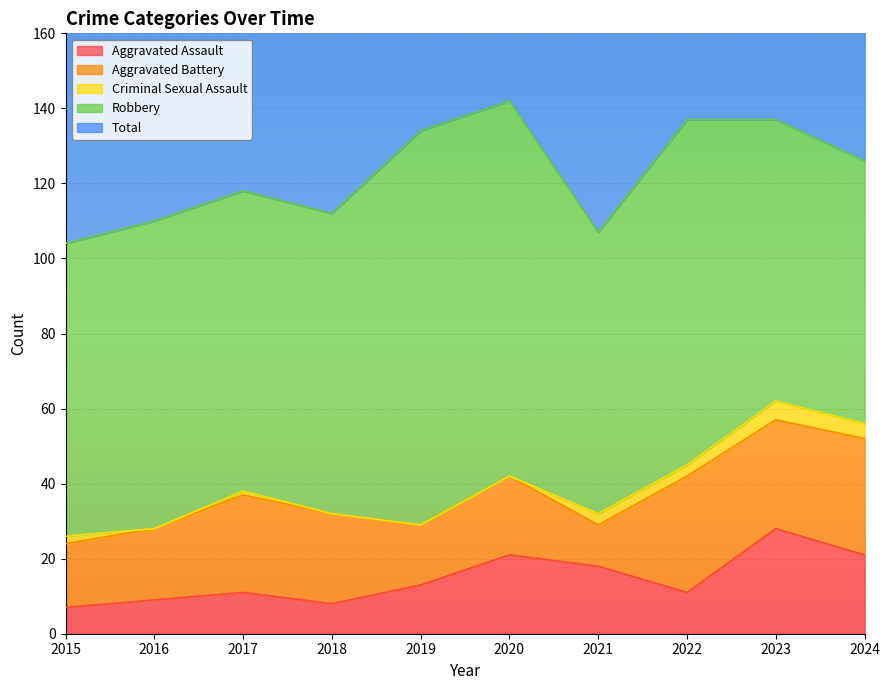

What is the total value across all series at 2018?

224